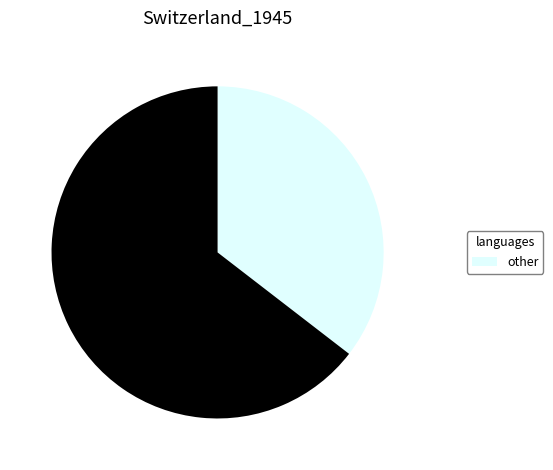

Is there a majority slice in this chart?

Yes